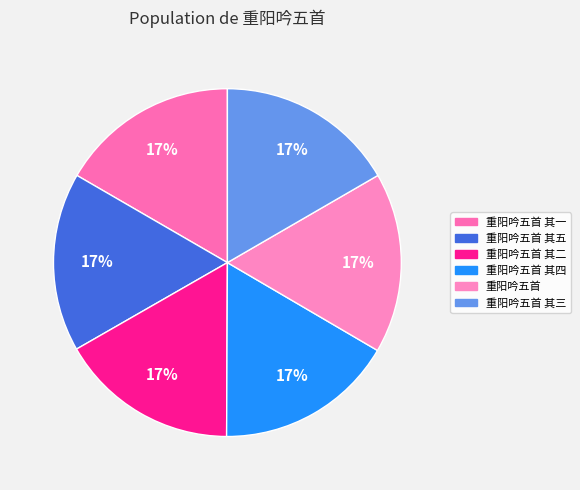

Is it true that 重阳吟五首 is 17% of the pie?

True